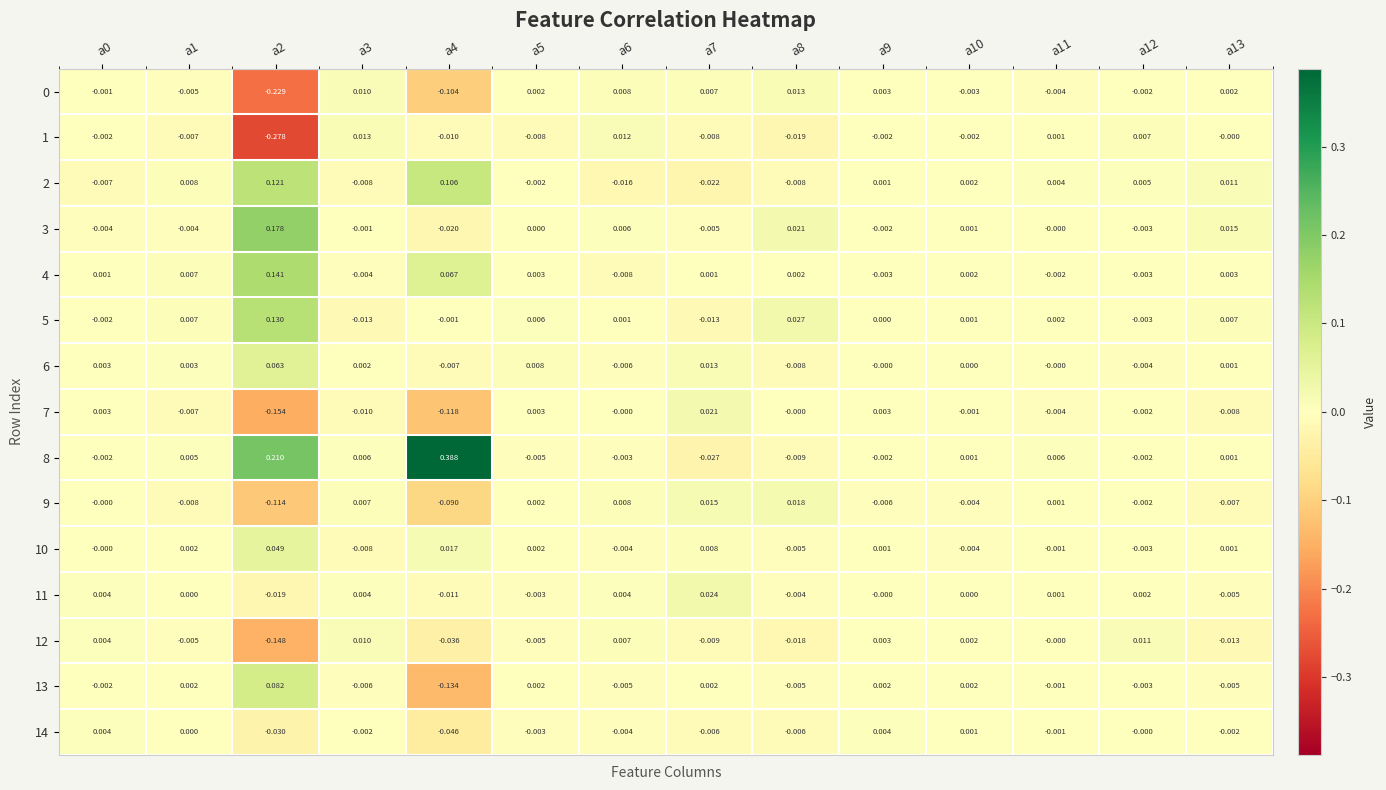

Is the value of 5 at a2 greater than the value of 1 at a9?

Yes